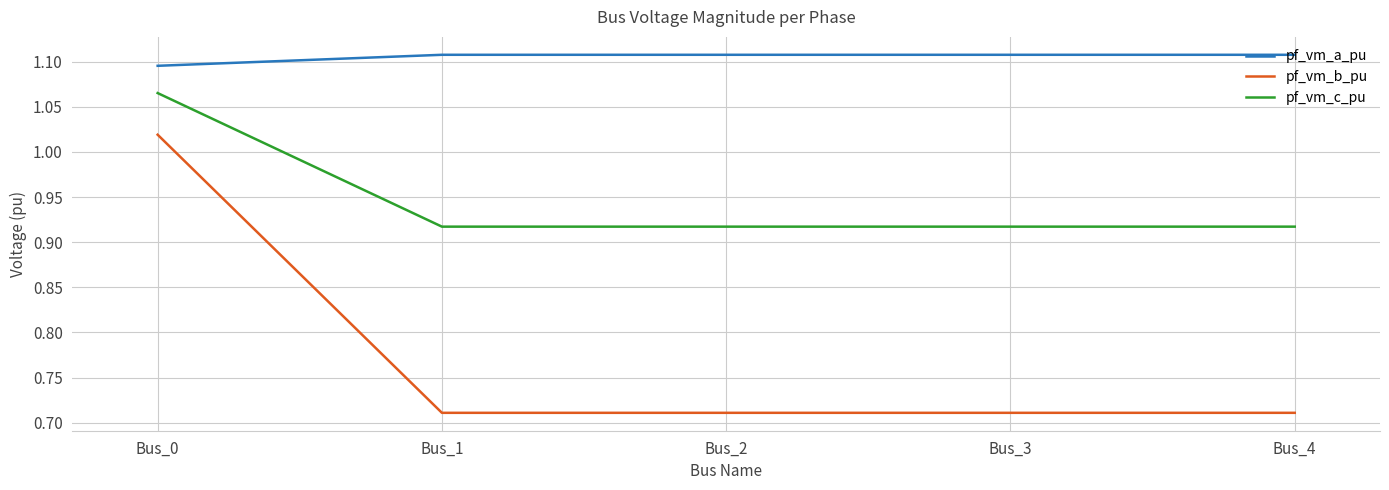

Count the number of data series in this chart.

3